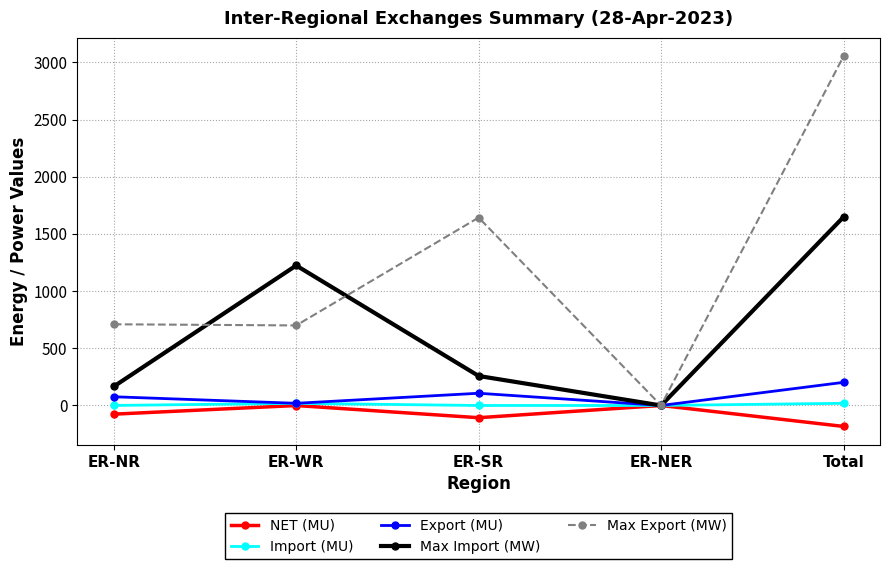

Which category has the lowest value across all series?

Total